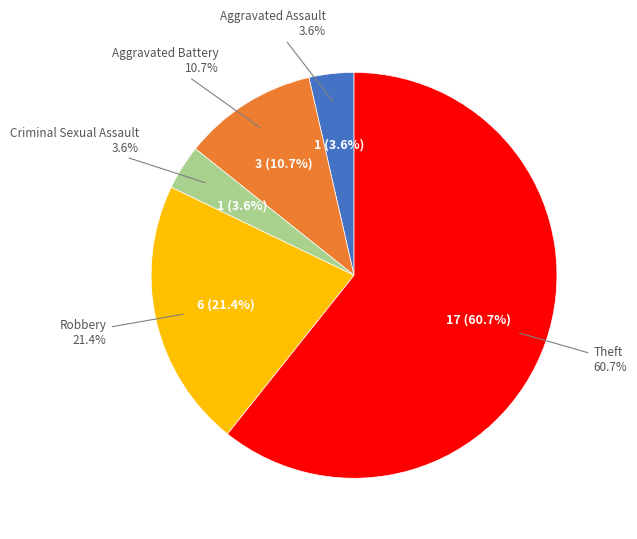

What percentage do Aggravated Assault and Robbery together represent?

25.0%